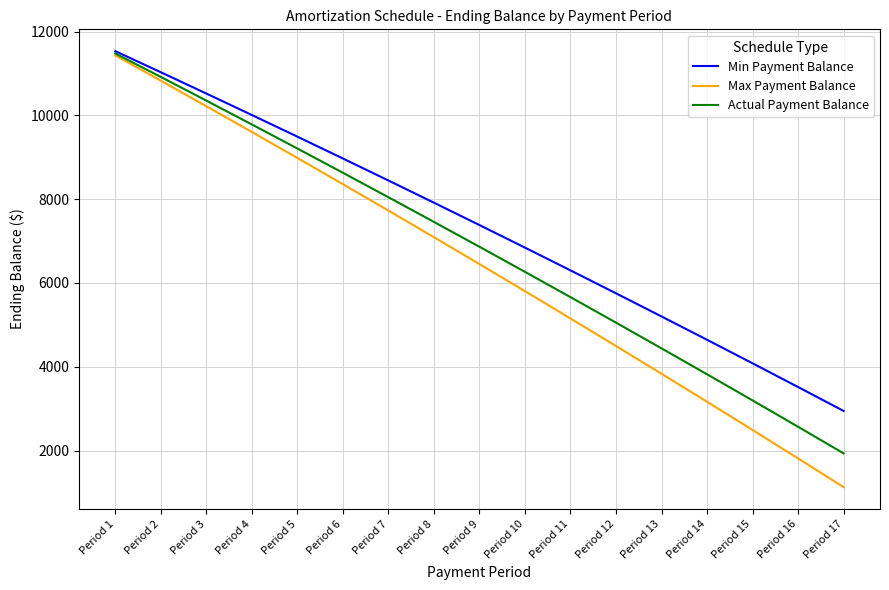

What value does the Actual Payment Balance series have at Period 5?

9209.4